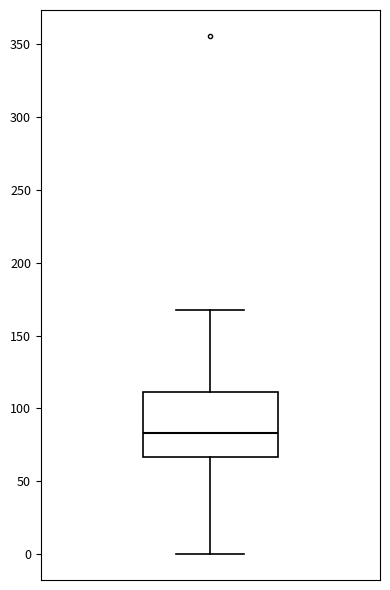

Where is the upper edge of the box on the y-axis? The values are not printed on the chart, so give them approximately, as read against the axis.

110